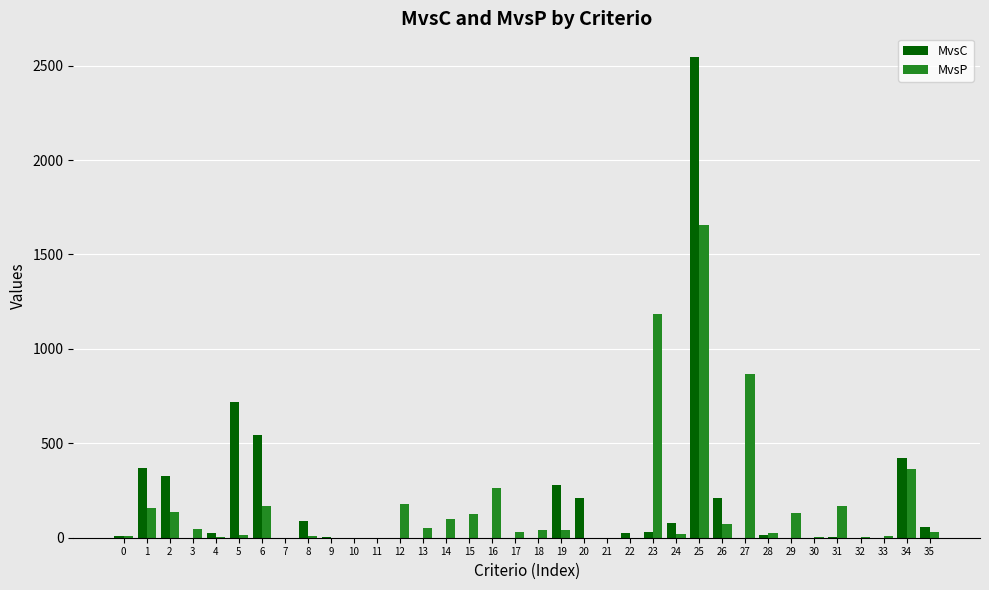

Is the value of MvsP at 31 greater than the value of MvsC at 34?

No